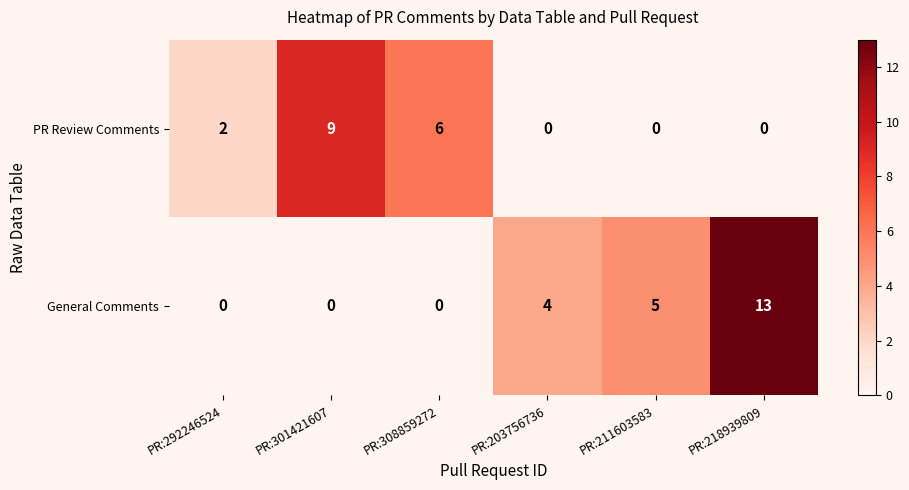

Which category has the highest value across all series?

PR:218939809